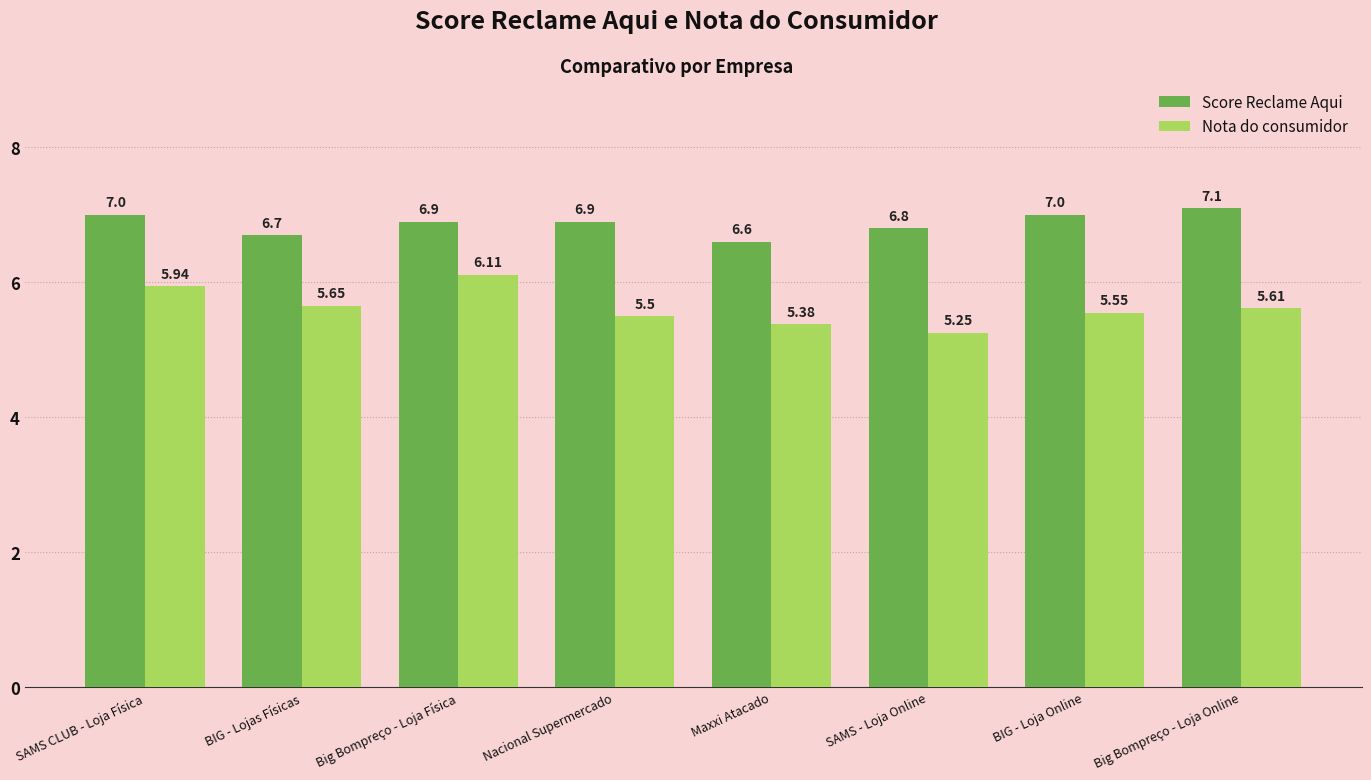

Between BIG - Lojas Físicas and SAMS - Loja Online, which series saw the biggest shift?

Nota do consumidor